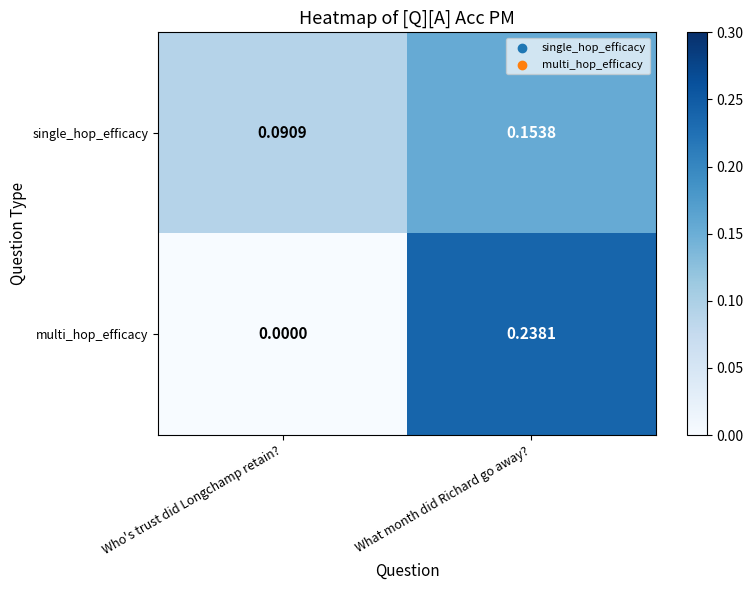

At which category is the sum across all series the highest?

What month did Richard go away?